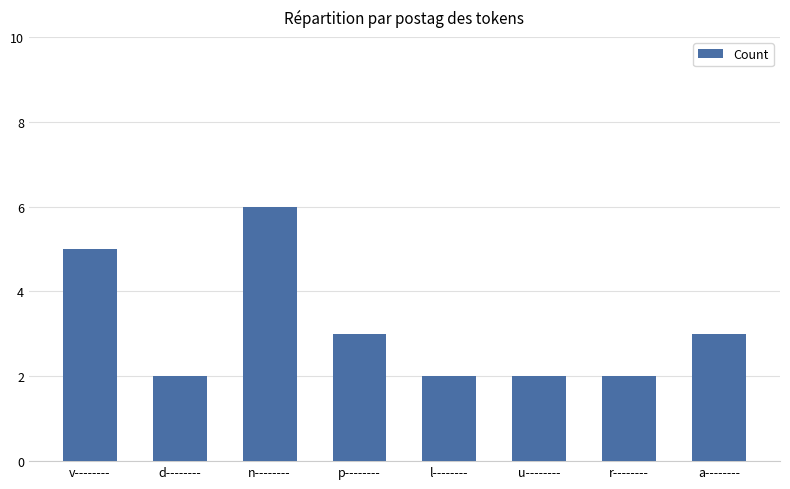

Reading left to right, list all the values displayed in this chart.

v--------=5	d--------=2	n--------=6	p--------=3	l--------=2	u--------=2	r--------=2	a--------=3